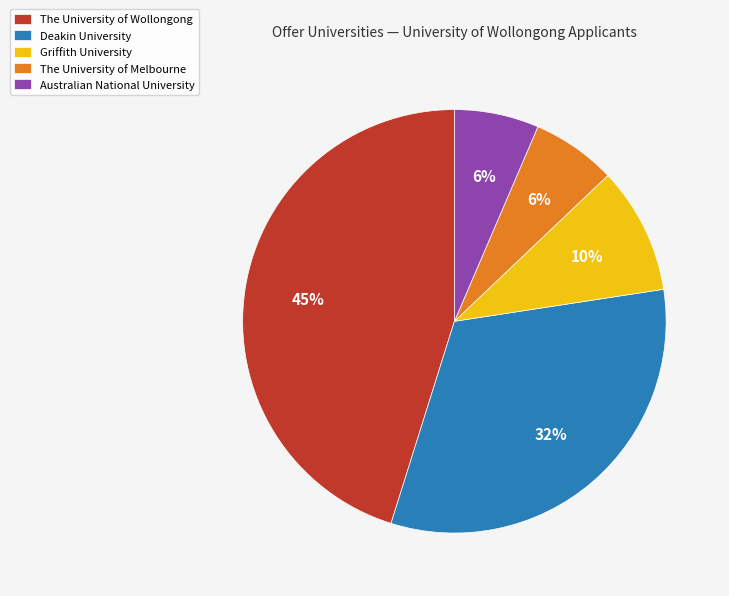

The Deakin University slice represents 25% of the pie. True or false?

False